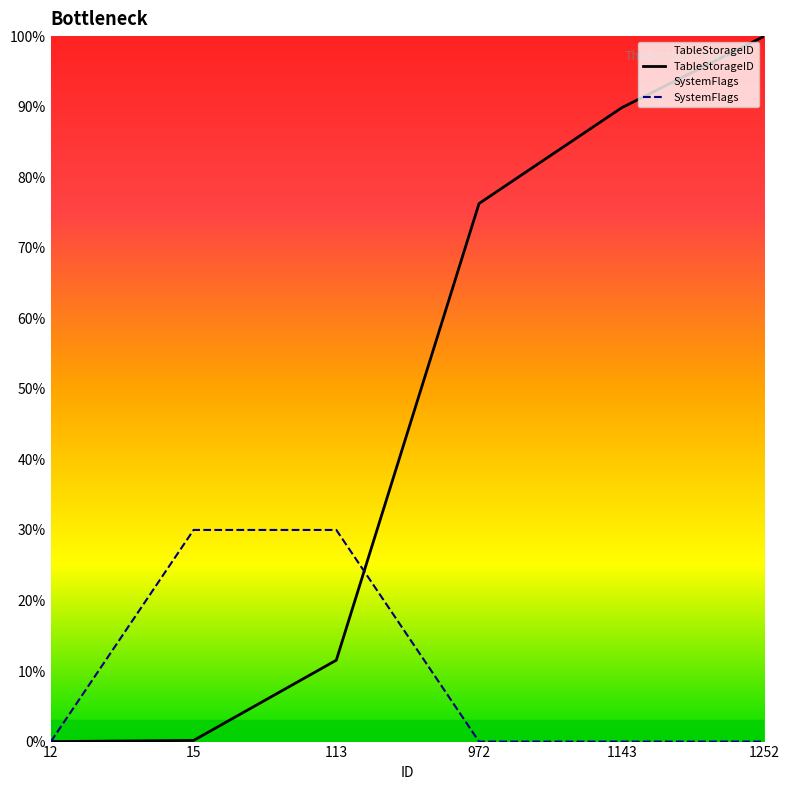

Which has a higher value, 1252 or 12?

1252